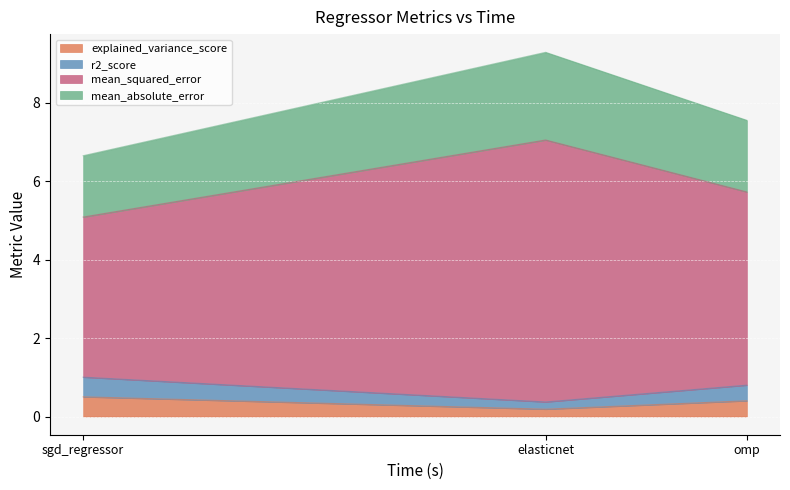

Rank the categories by mean_absolute_error value from lowest to highest.

sgd_regressor, omp, elasticnet